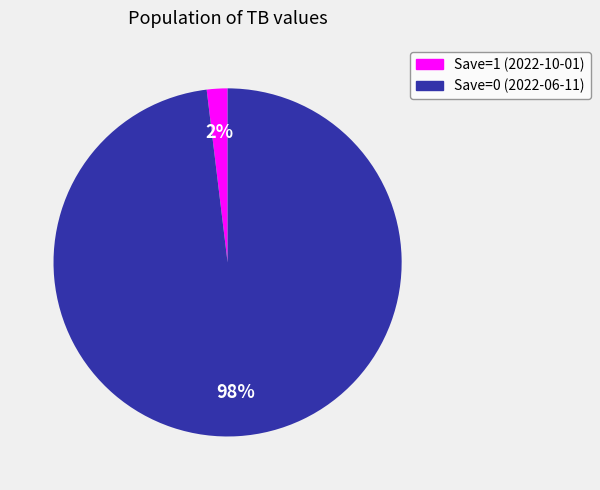

Is there a majority slice in this chart?

Yes